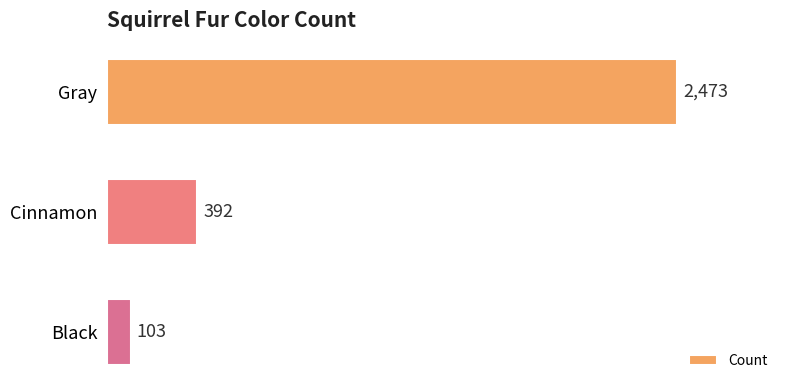

What is the difference between the maximum and minimum values?

2370